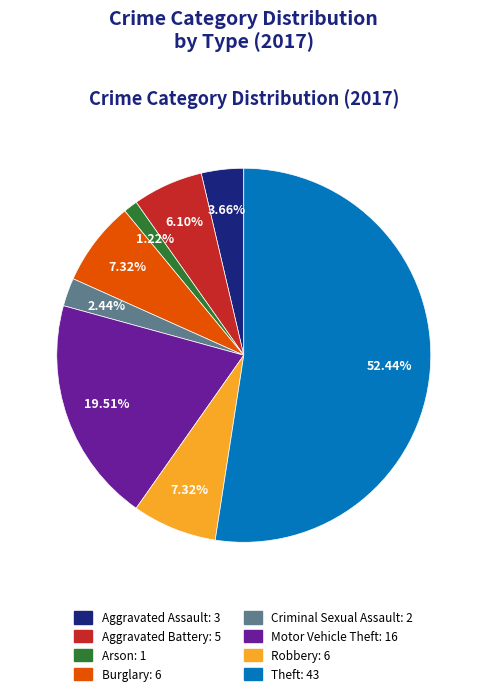

Count the number of slices in the pie.

8